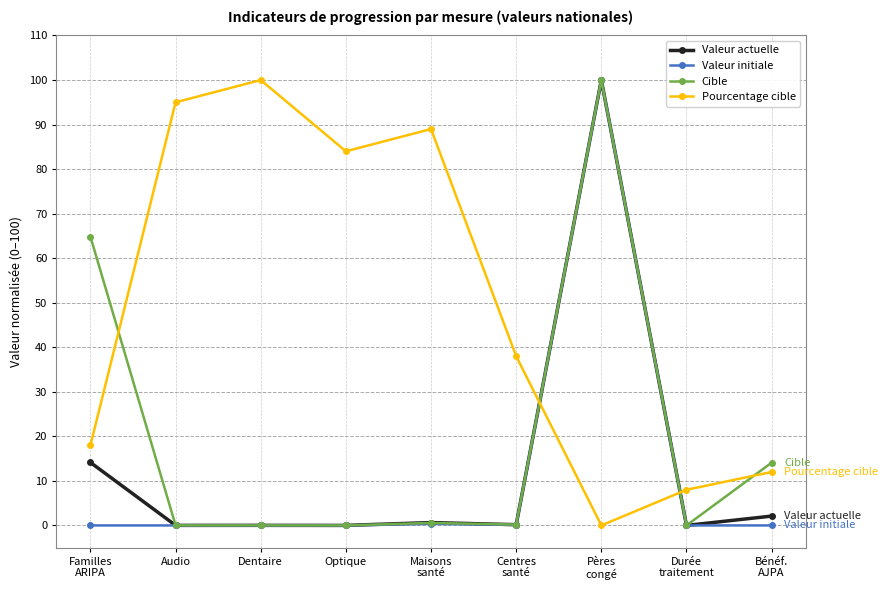

Which category has the highest value in the Valeur actuelle series?

Pères
congé